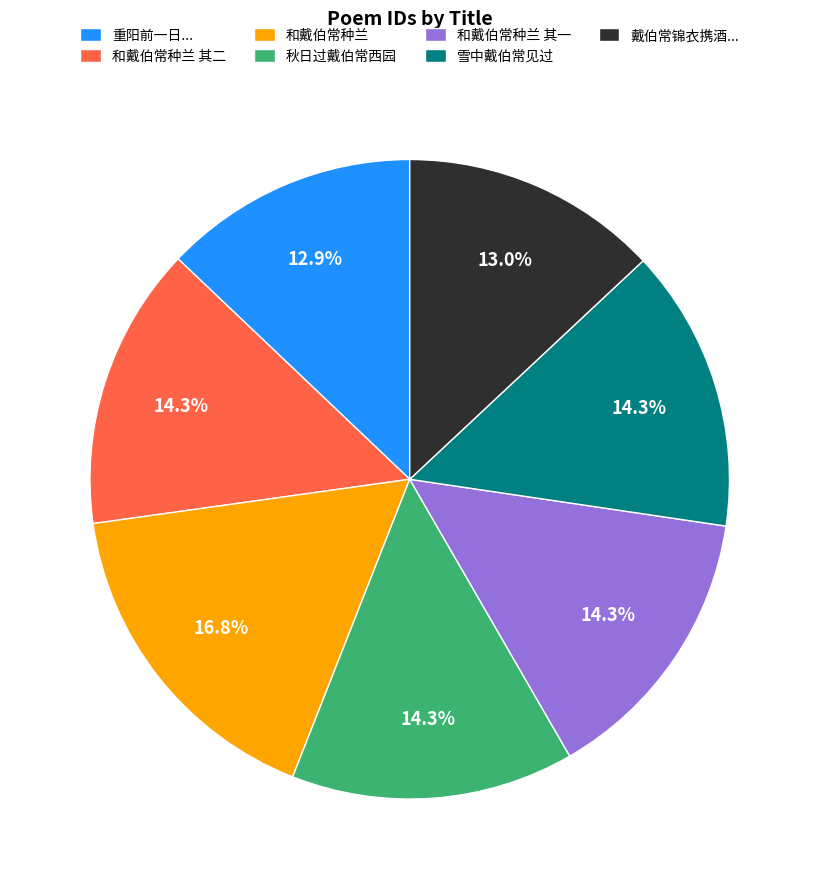

Which has a higher value, 重阳前一日... or 和戴伯常种兰?

和戴伯常种兰